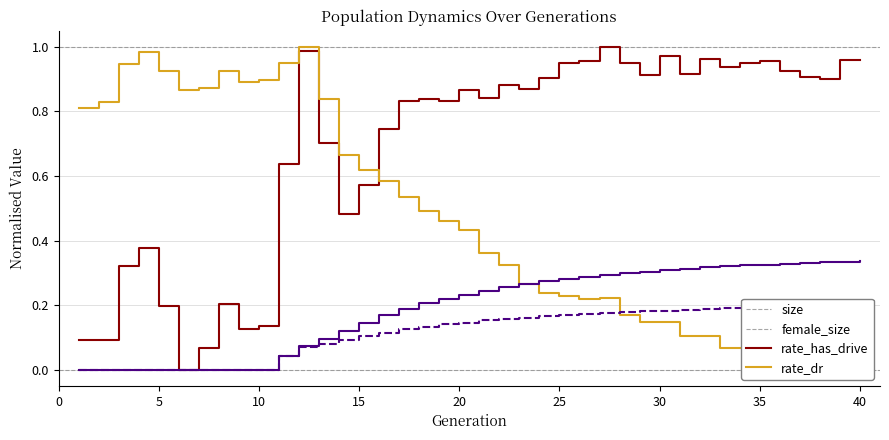

What is the average value of the female_size series?

0.5